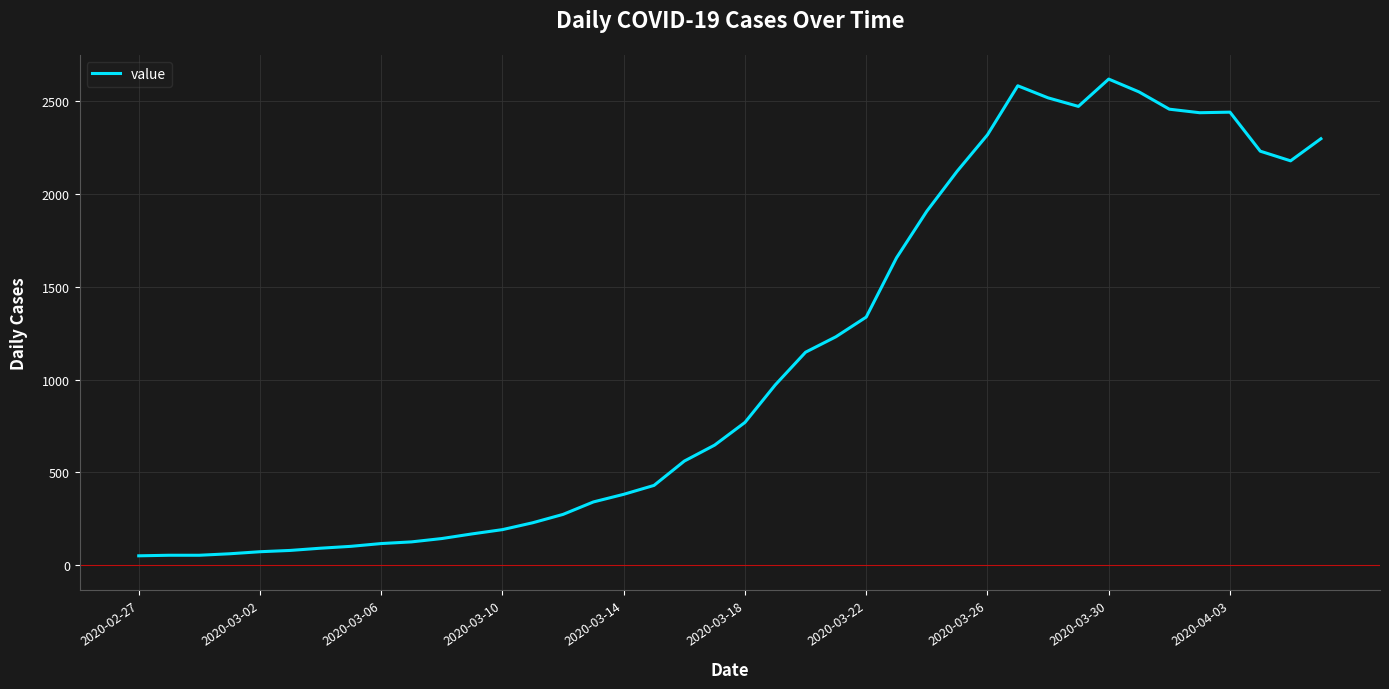

What is the greatest value displayed?

2617